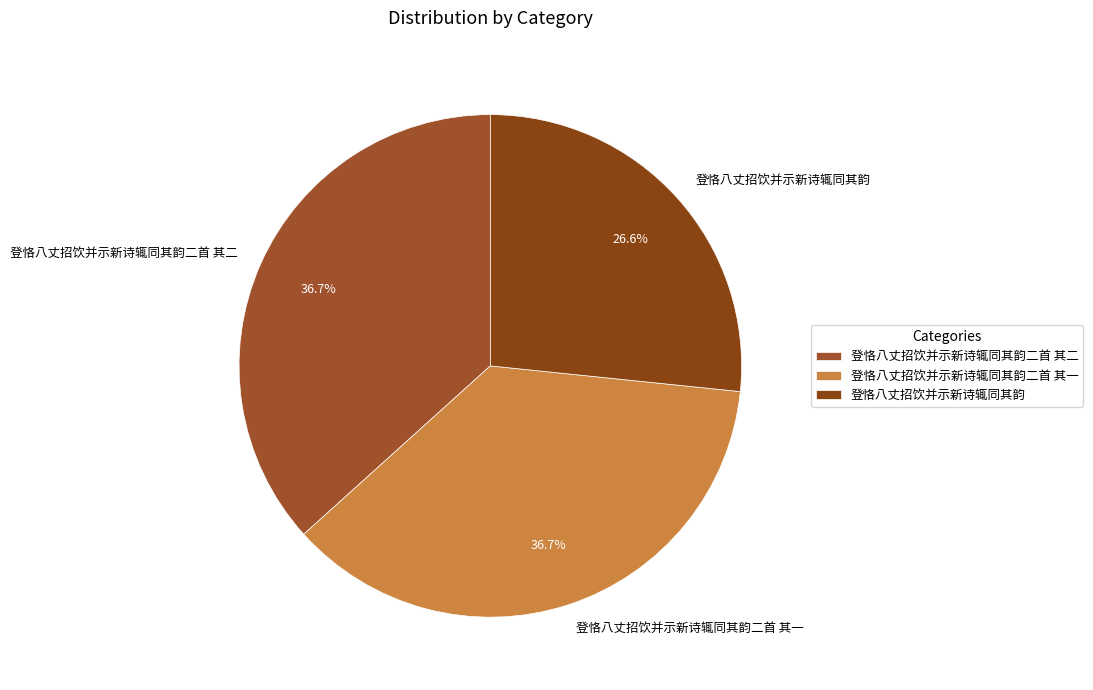

What percentage is the 登恪八丈招饮并示新诗辄同其韵二首 其二 slice, to the nearest percent?

37%